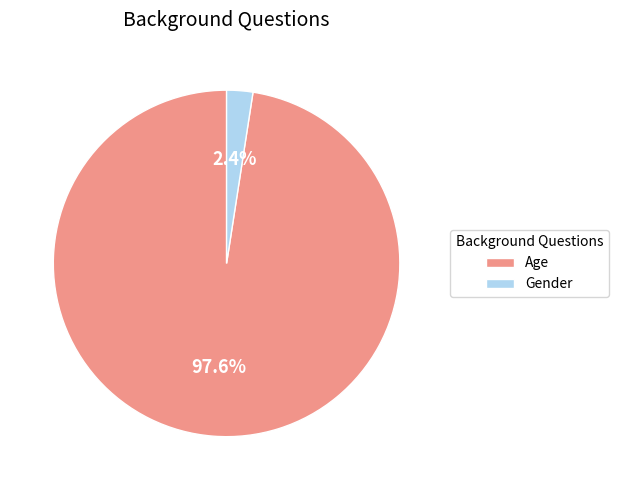

True or false: Age accounts for 98% of the total.

True